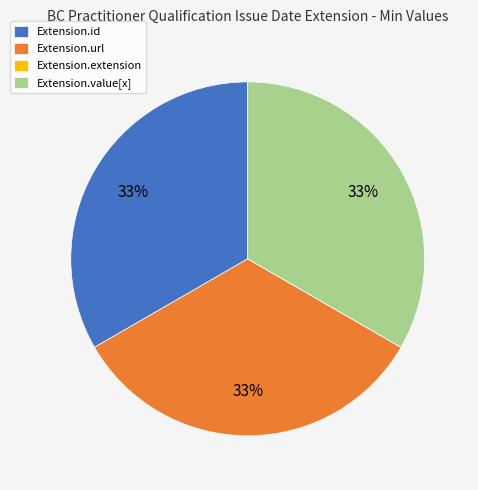

Is there a majority slice in this chart?

No